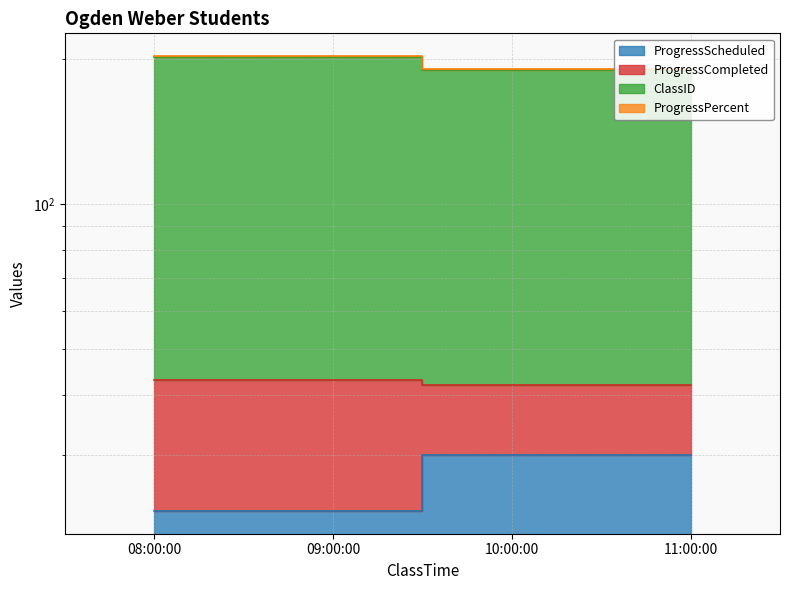

What is the minimum value for ProgressScheduled?

23.0